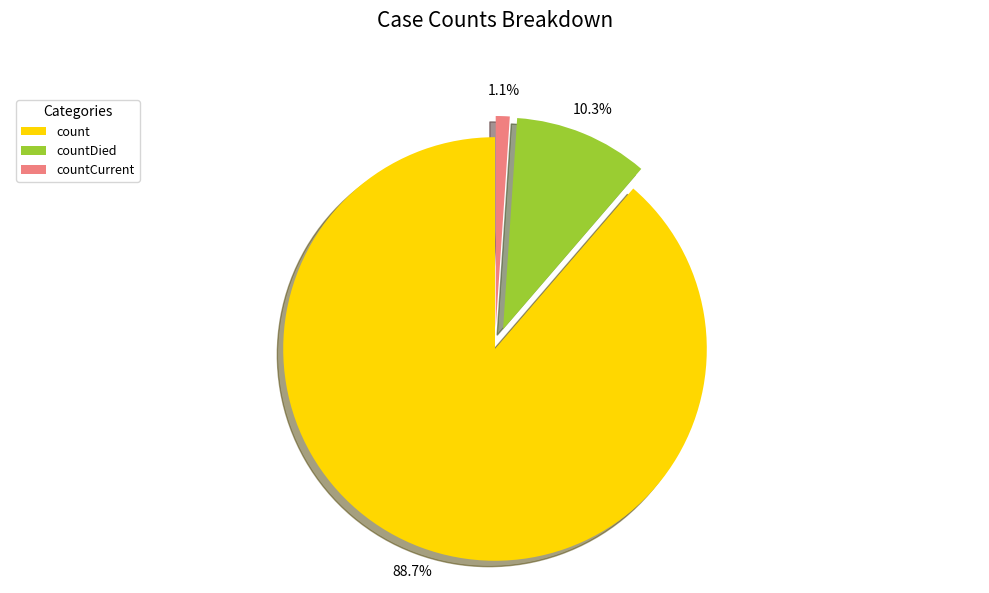

To the nearest percent, what is the difference between the largest and smallest slice percentages?

88%